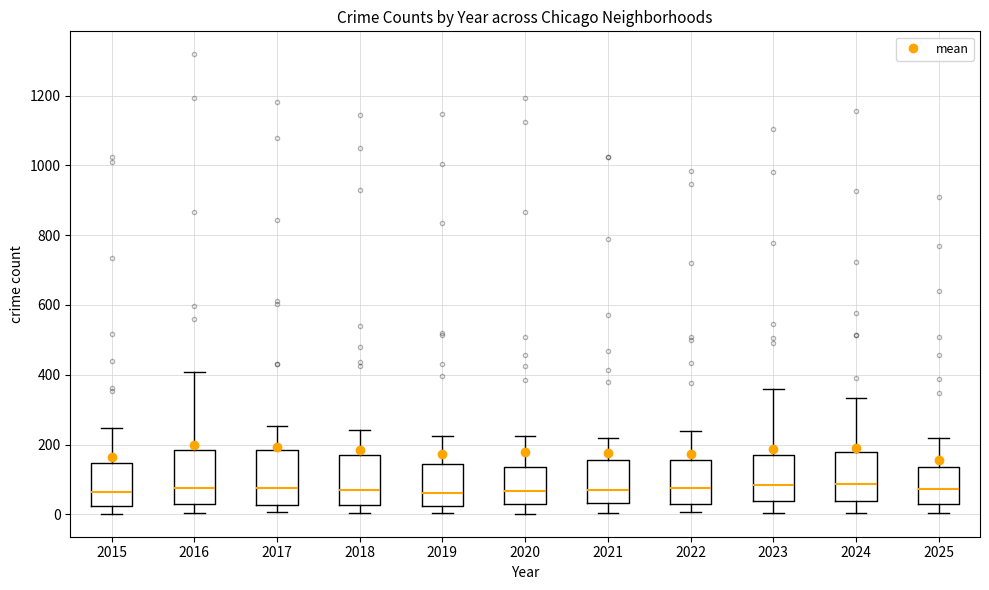

Reading left to right, read every box against the y-axis: the position of its median line, the range the box covers, and the ends of its whiskers. The values are not printed on the chart, so give them approximately, as read against the axis.

2015: median 60, box 20 to 140, whiskers 0 to 240
2016: median 80, box 40 to 180, whiskers 0 to 400
2017: median 80, box 20 to 180, whiskers 0 to 260
2018: median 80, box 20 to 180, whiskers 0 to 240
2019: median 60, box 20 to 140, whiskers 0 to 220
2020: median 60, box 20 to 140, whiskers 0 to 220
2021: median 80, box 40 to 160, whiskers 0 to 220
2022: median 80, box 40 to 160, whiskers 0 to 240
2023: median 80, box 40 to 180, whiskers 0 to 360
2024: median 80, box 40 to 180, whiskers 0 to 340
2025: median 80, box 20 to 140, whiskers 0 to 220